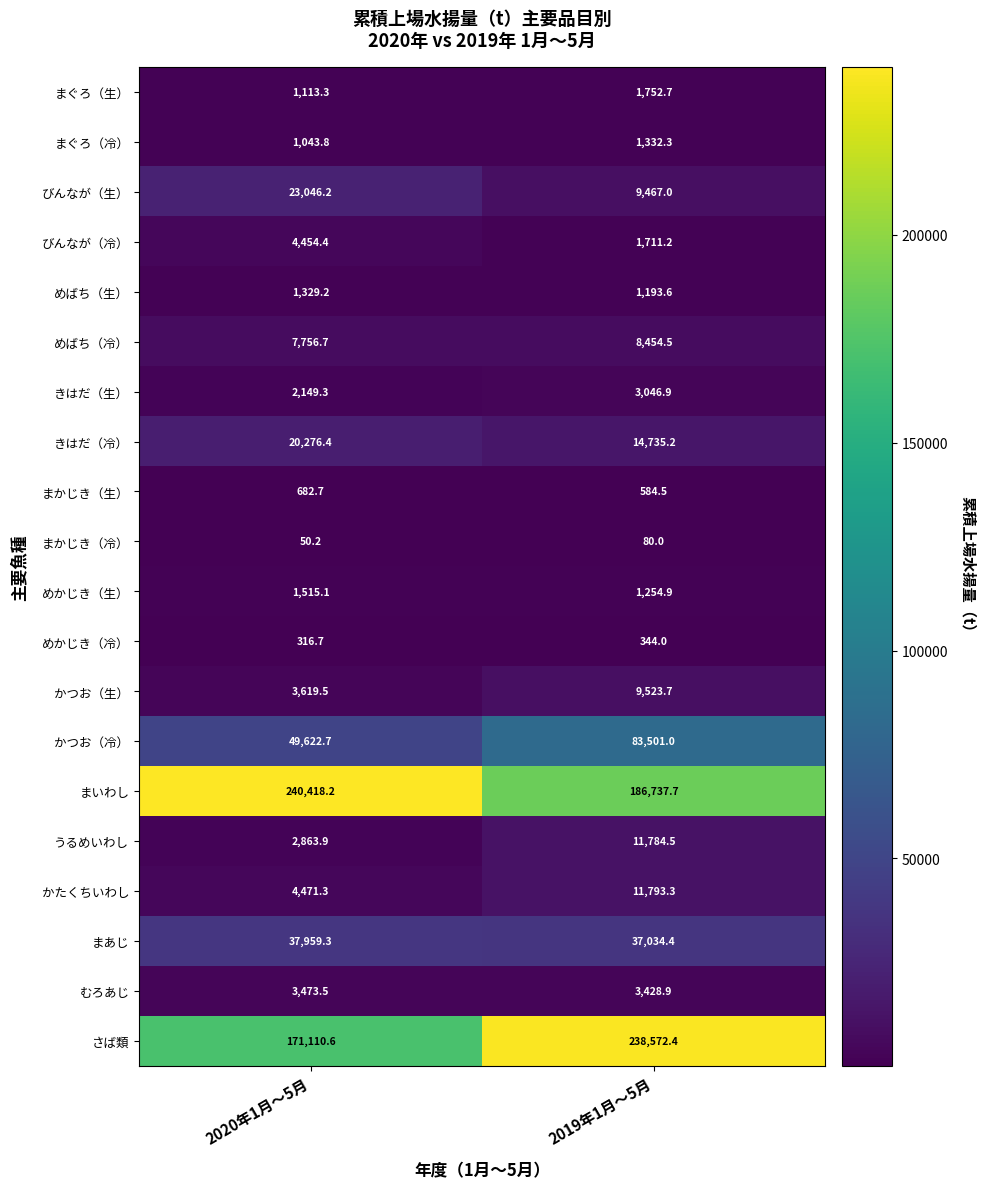

What is the average value of the かつお（冷） series?

66561.9